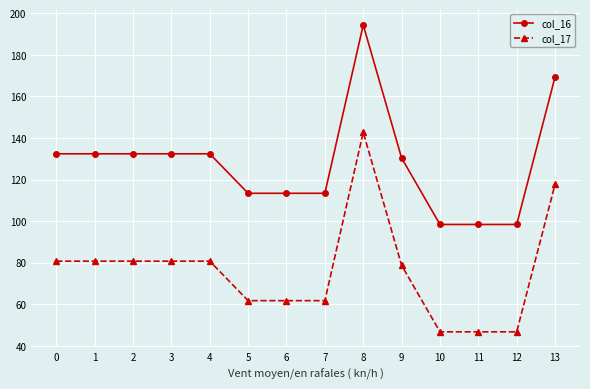

What is the spread (max minus min) of values at 2?

51.6